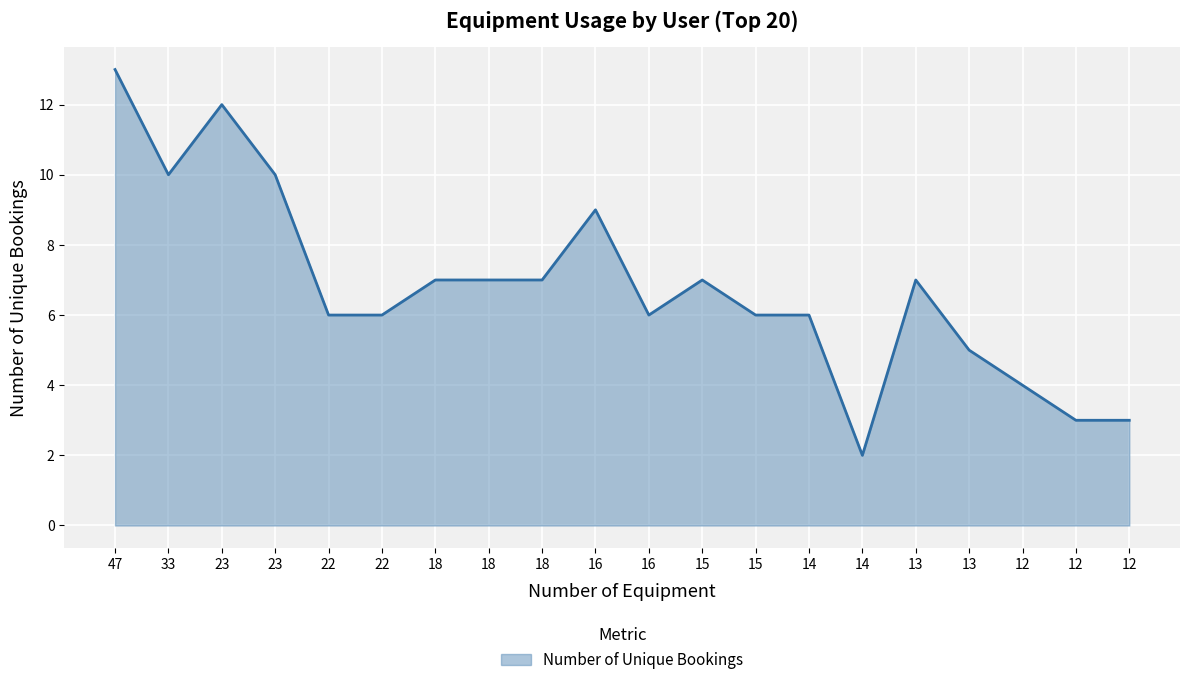

List the labels in order of value, largest first.

47, 23, 33, 23, 16, 18, 18, 18, 15, 13, 22, 22, 16, 15, 14, 13, 12, 12, 12, 14